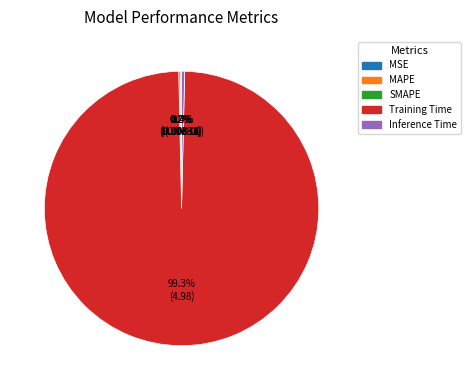

To the nearest percent, what is the average slice percentage?

20%